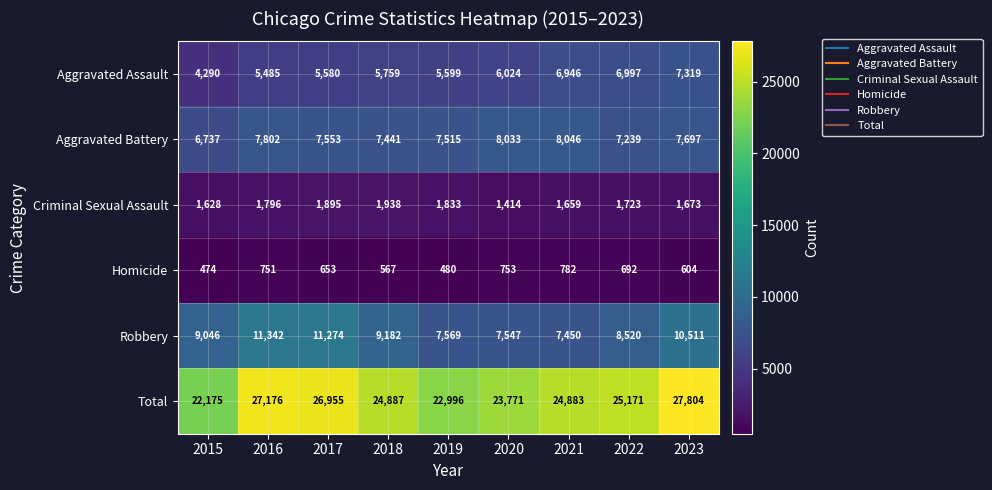

Rank the series by their maximum value, from lowest to highest.

Homicide, Criminal Sexual Assault, Aggravated Assault, Aggravated Battery, Robbery, Total